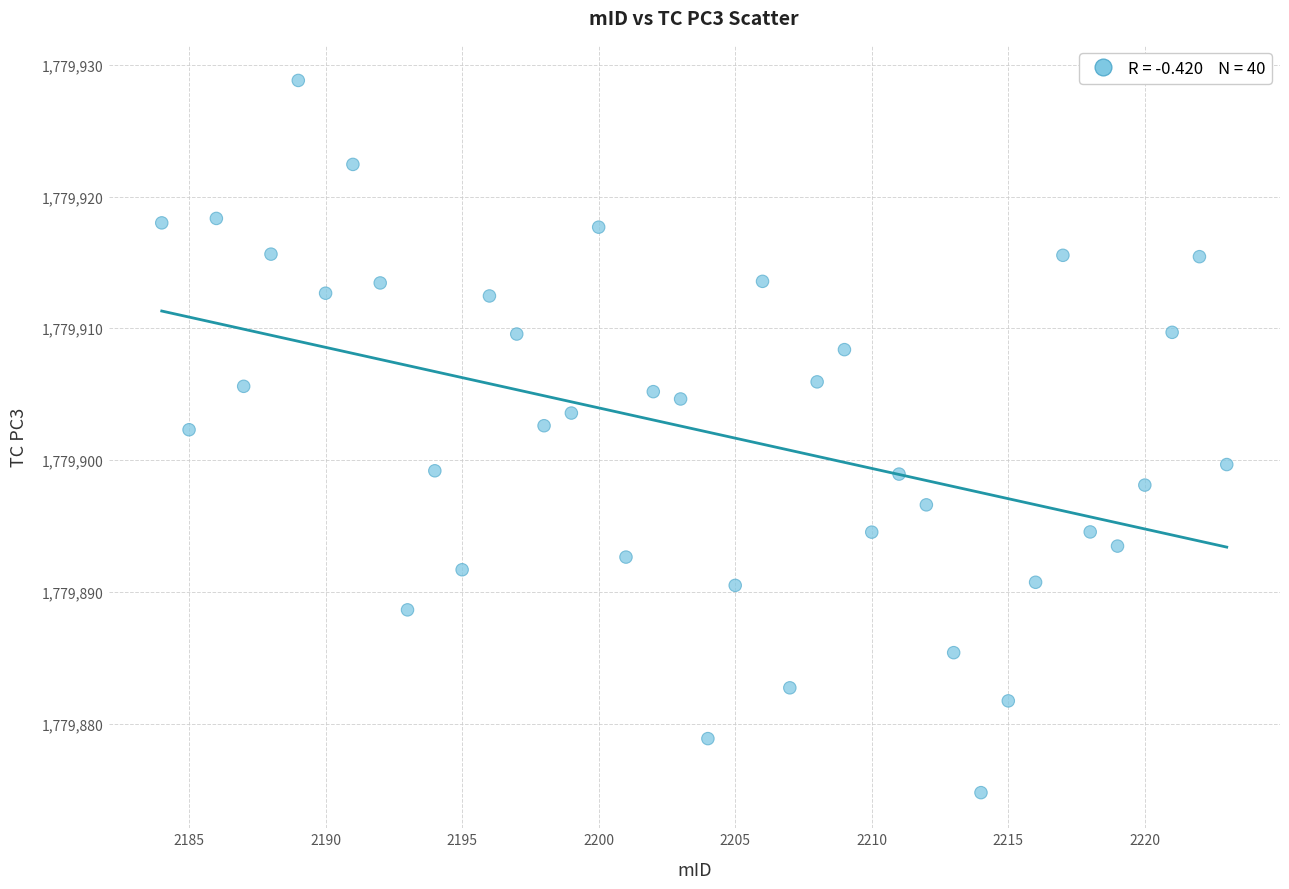

What is the range of Y values (max minus min)?

54.1